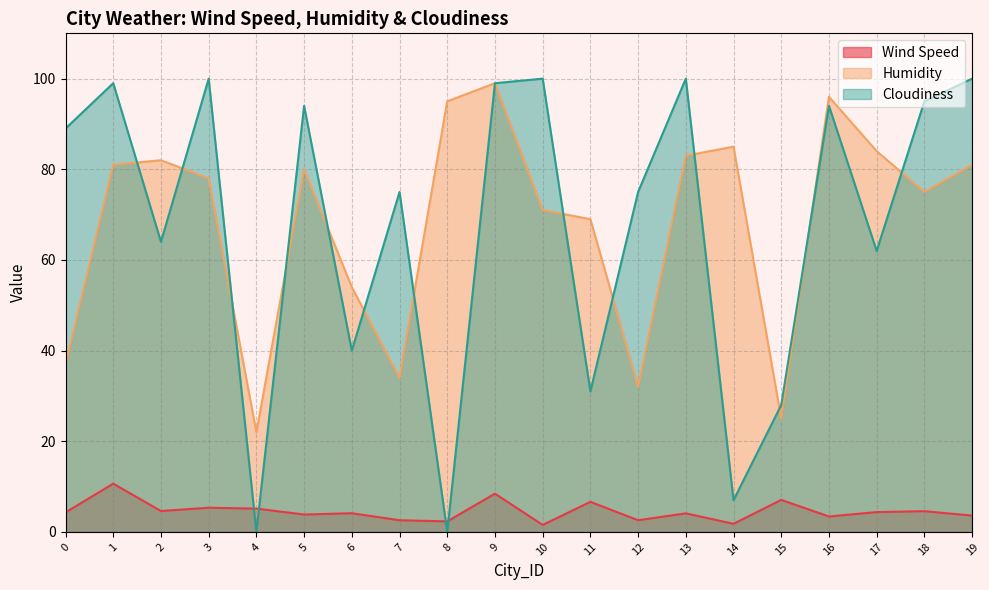

Which category has the highest value across all series?

3